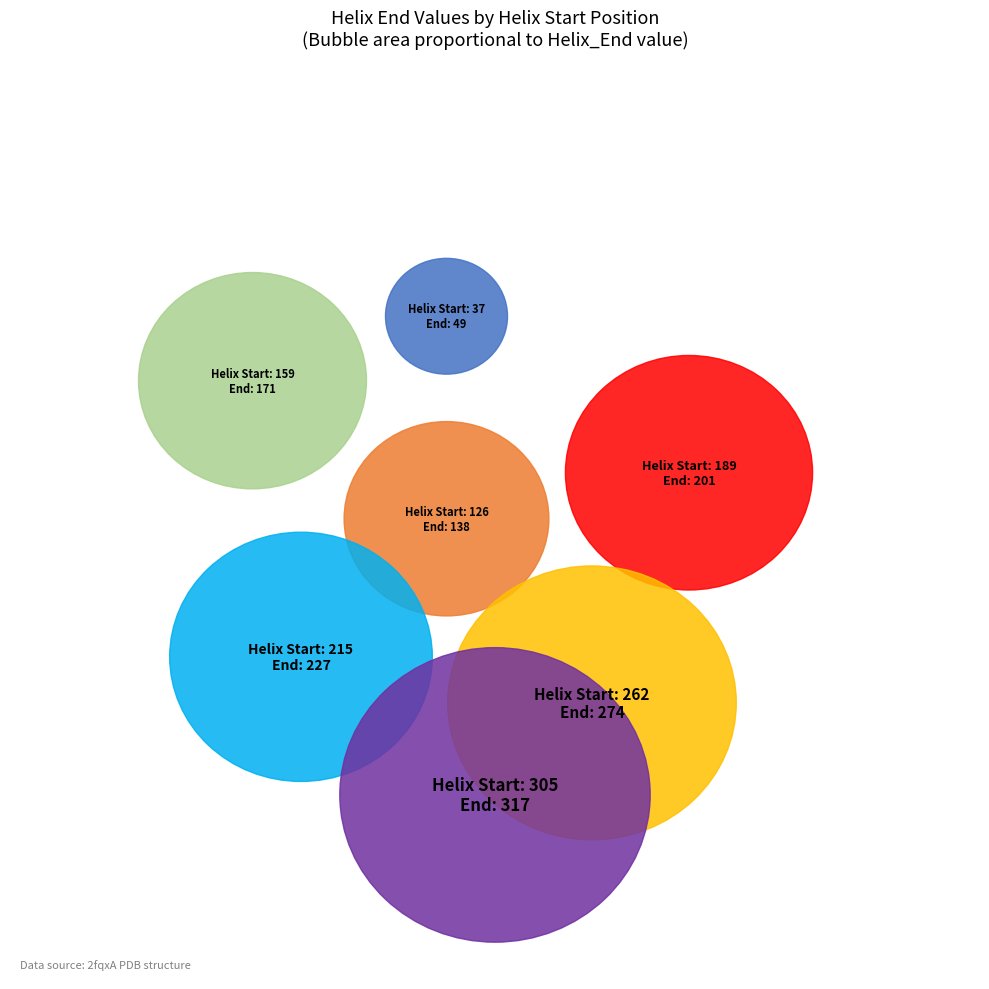

Combined, do 126 and 37 account for over 50%?

No